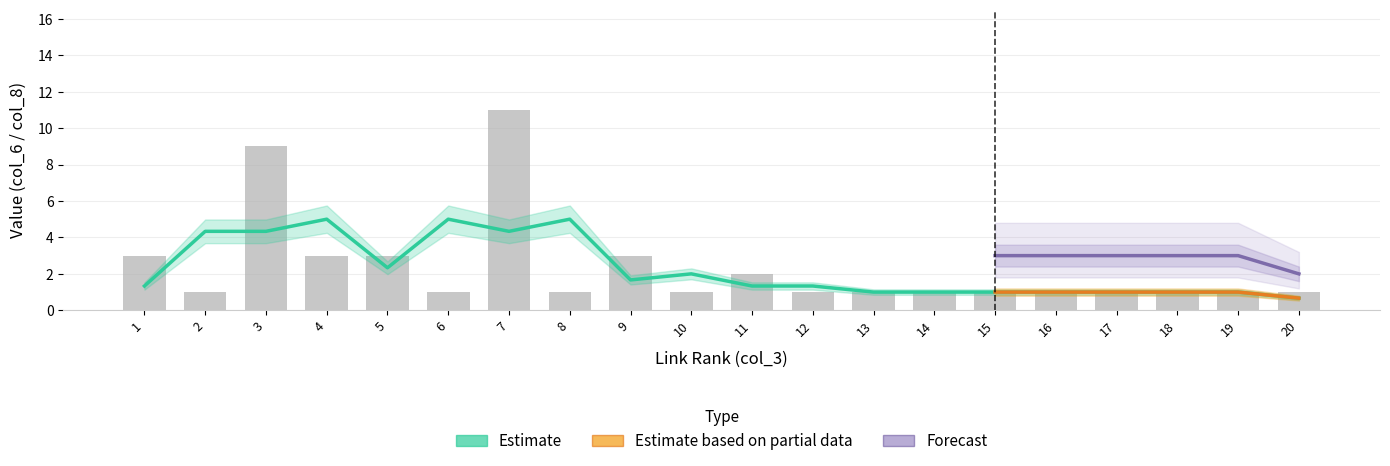

What is the value of the col_6_values bar at the 18th from the left?

1